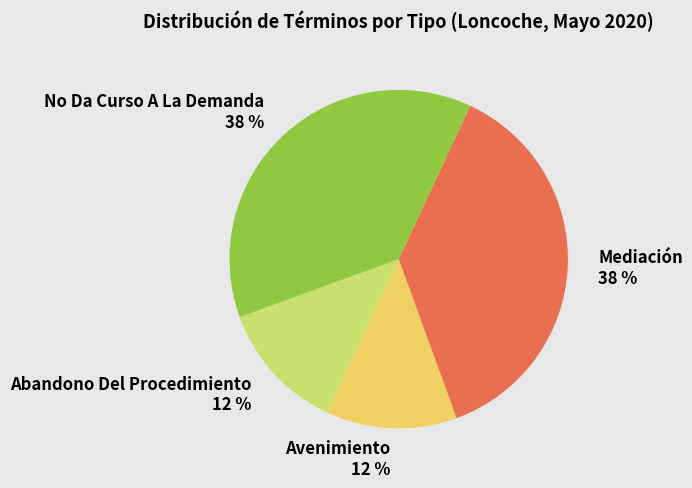

Does No Da Curso A La Demanda 38 % represent more than half of the total?

No